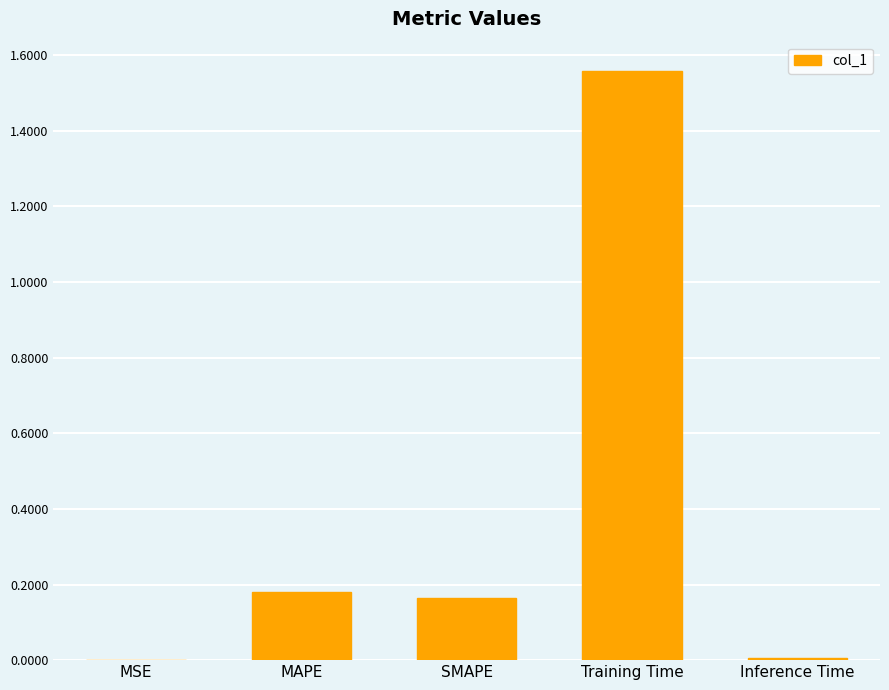

Is it true that the value at MAPE is 0.1?

False